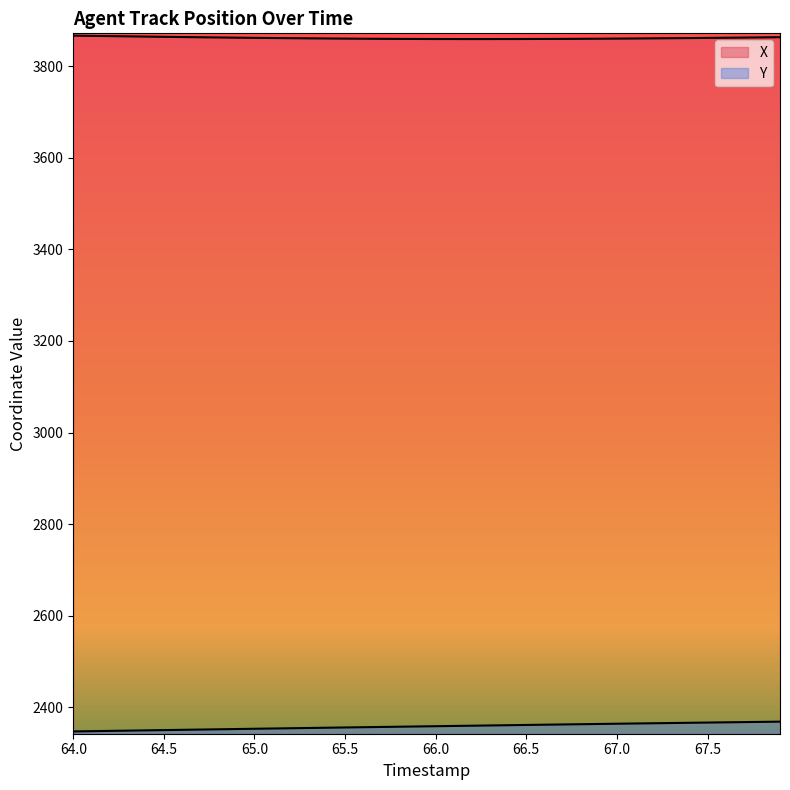

Which series has the largest total across all categories?

X